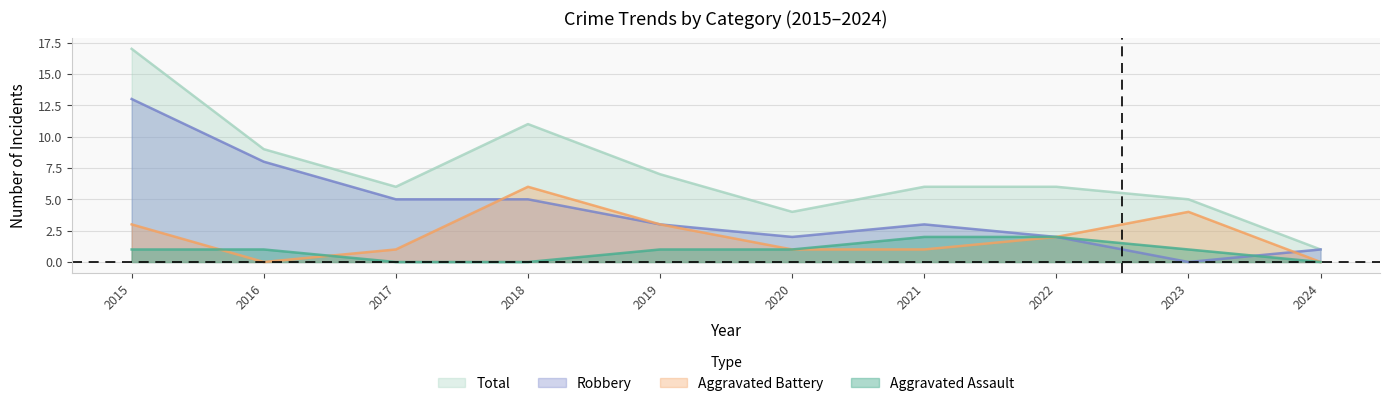

At which category does Robbery reach its first local peak?

2021